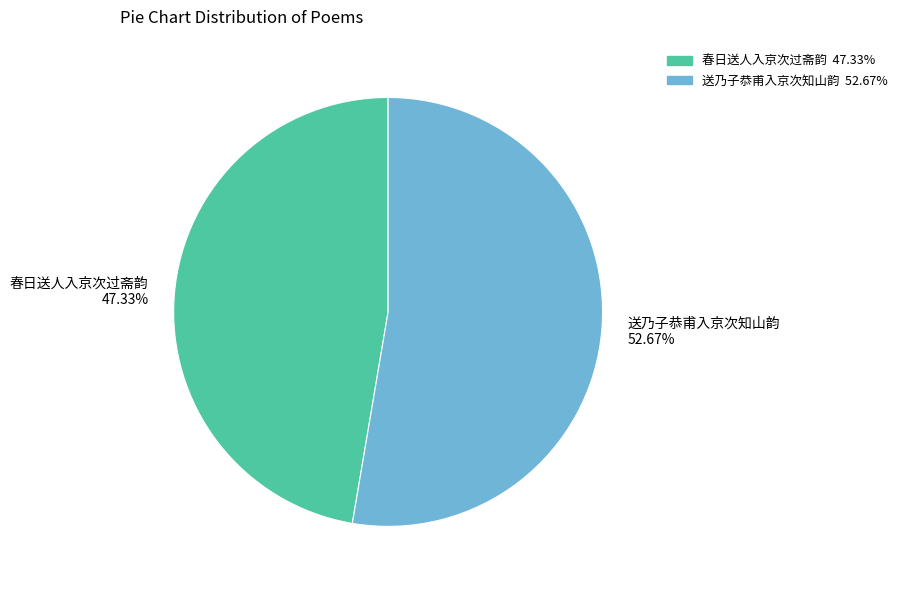

Rank the categories by value from lowest to highest.

春日送人入京次过斋韵, 送乃子恭甫入京次知山韵